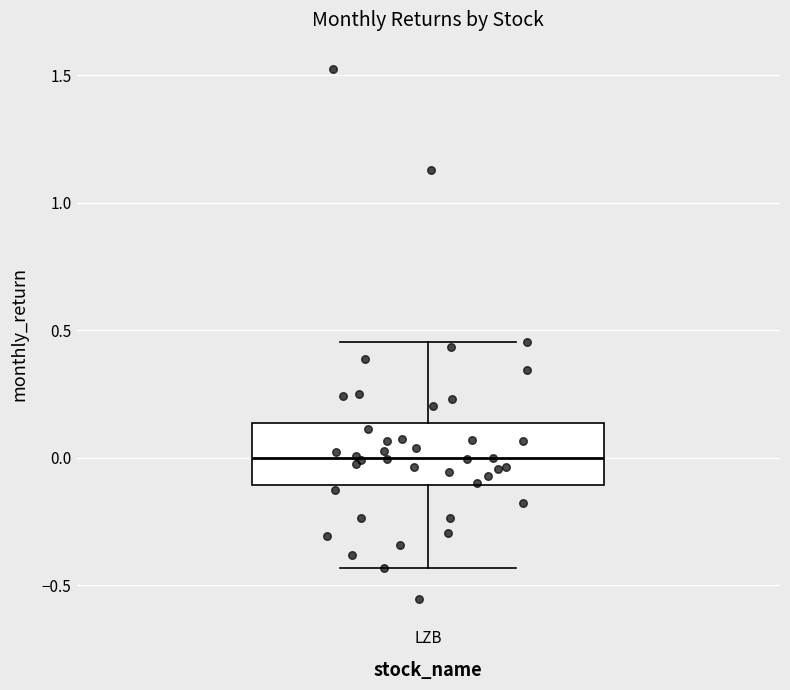

Transcribe this box plot: give where the median line is, the range the box spans, and where the two whiskers end, as read against the y-axis. The values are not printed on the chart, so give them approximately, as read against the axis.

median 0.00, box -0.10 to 0.15, whiskers -0.45 to 0.45